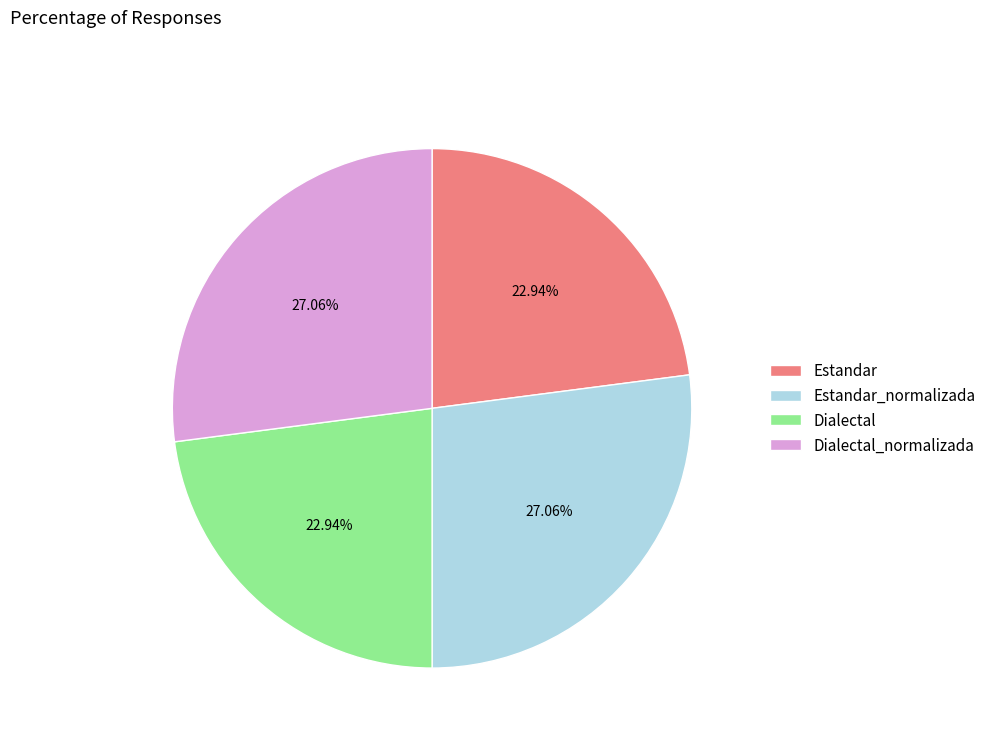

To the nearest percent, what portion does Estandar_normalizada represent?

27%